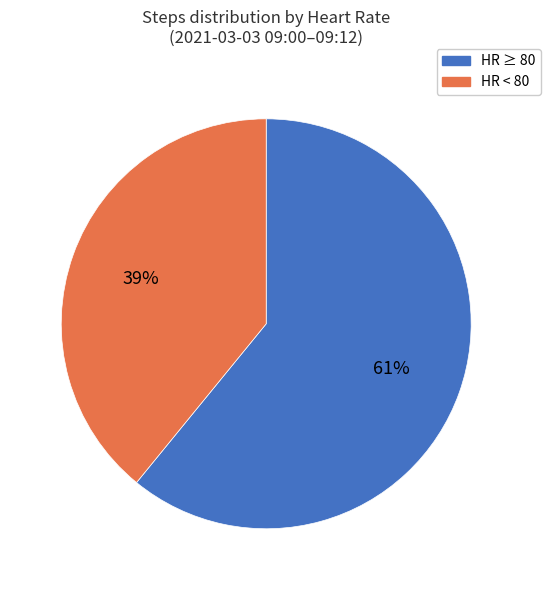

To the nearest percent, what is the difference between the largest and smallest slice percentages?

22%